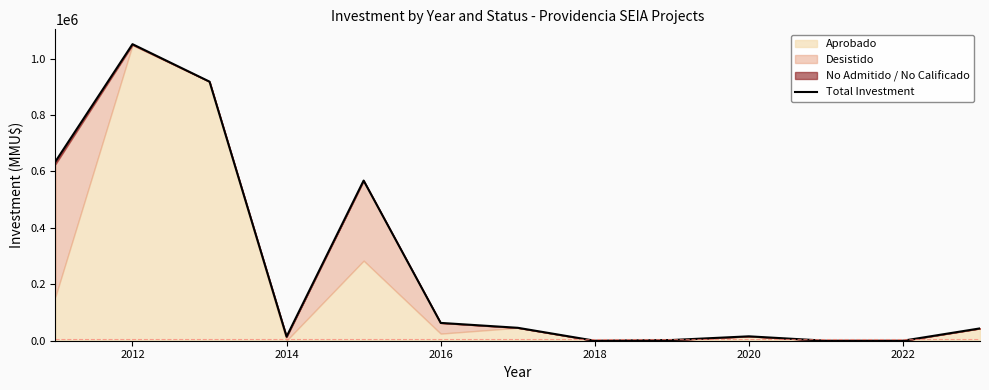

What is the value of the 4th point from the left?

14436